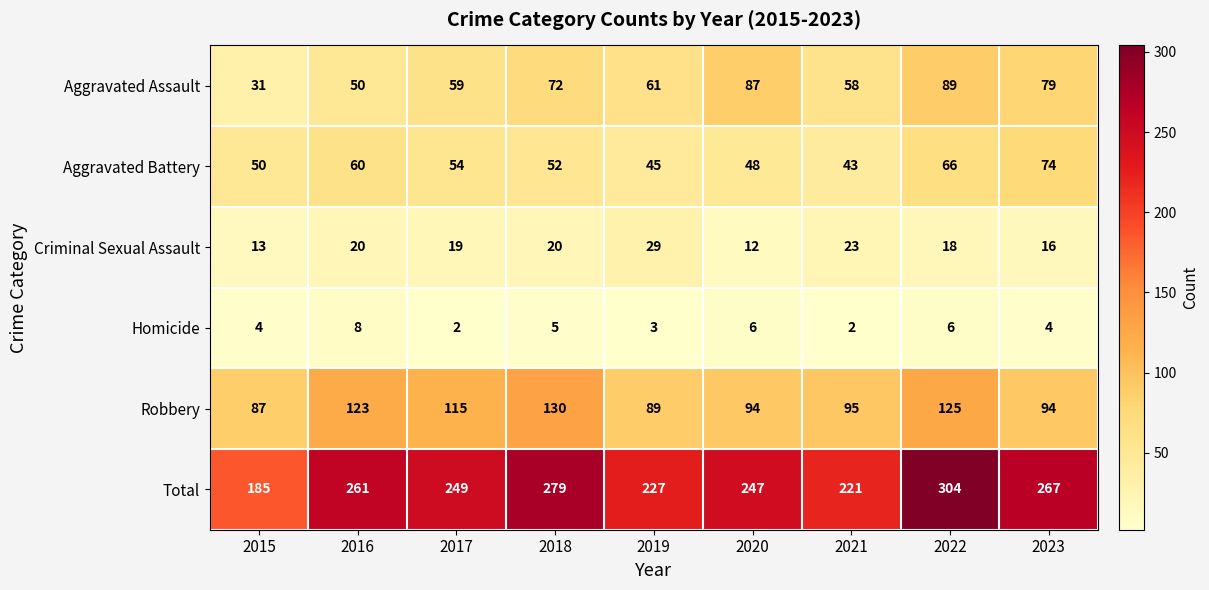

Rank the series at 2015 from lowest to highest value.

Homicide, Criminal Sexual Assault, Aggravated Assault, Aggravated Battery, Robbery, Total